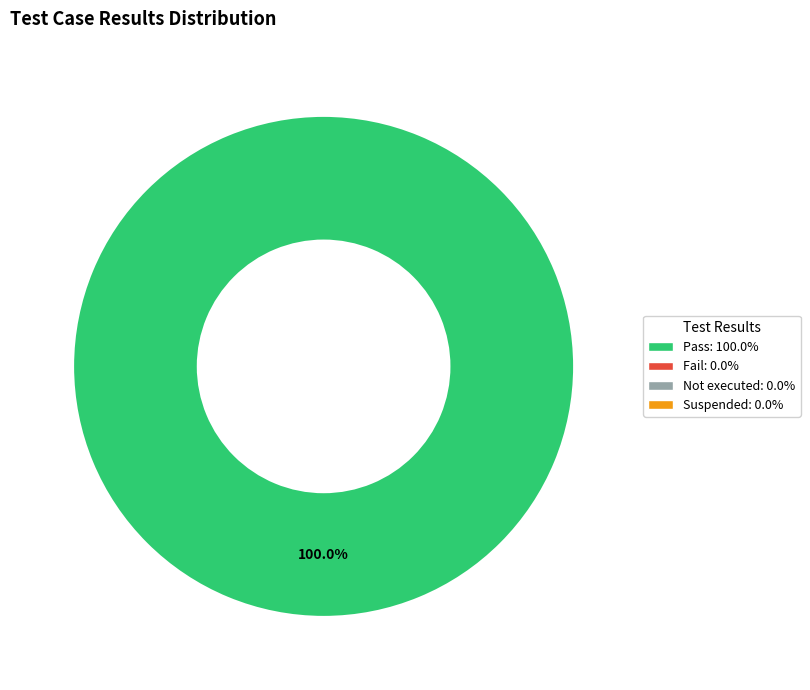

Count the number of slices in the pie.

1